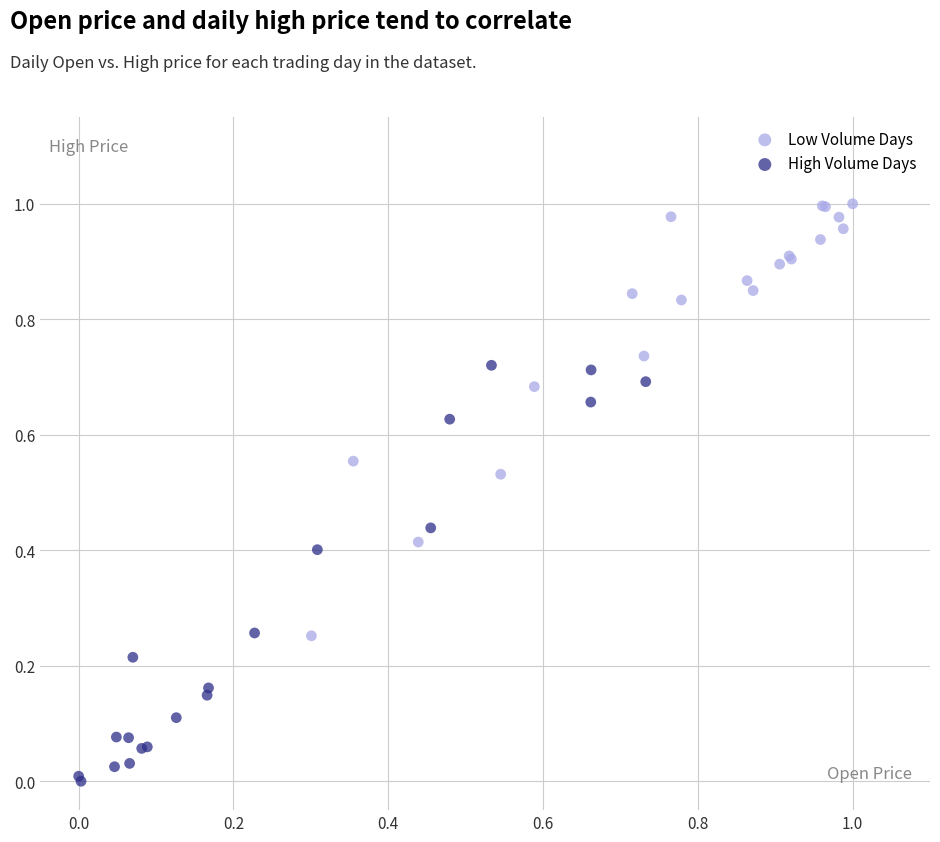

What are all the series names shown in the legend?

Low Volume Days, High Volume Days